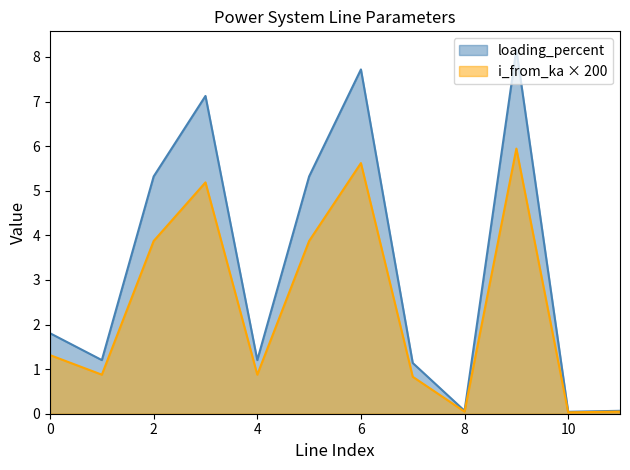

List the series in order of their peak value, lowest first.

i_from_ka × 200, loading_percent